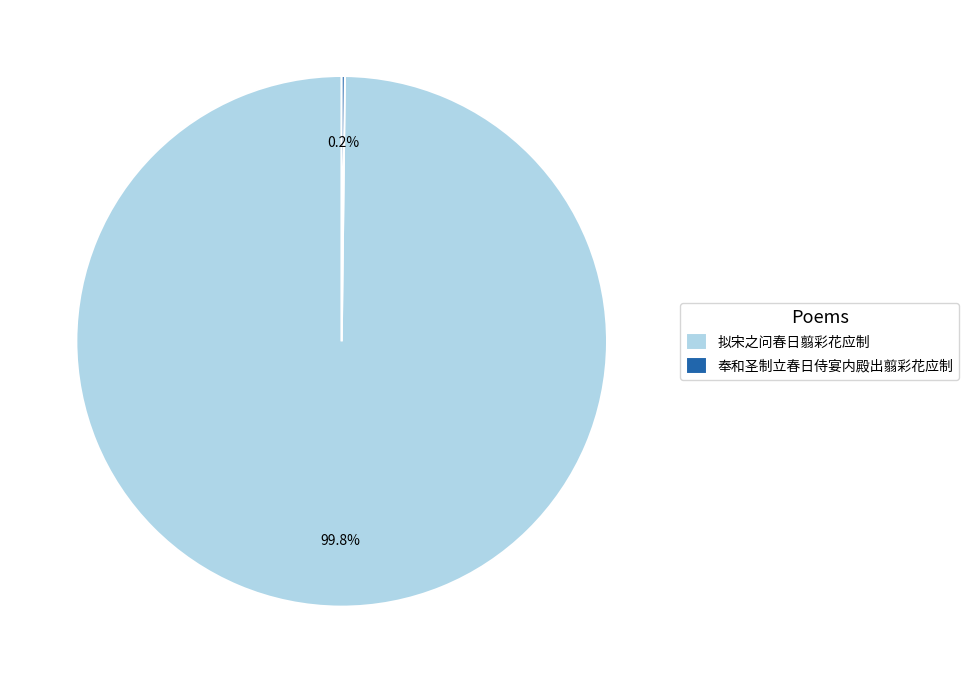

To the nearest percent, what is the average slice percentage?

50%